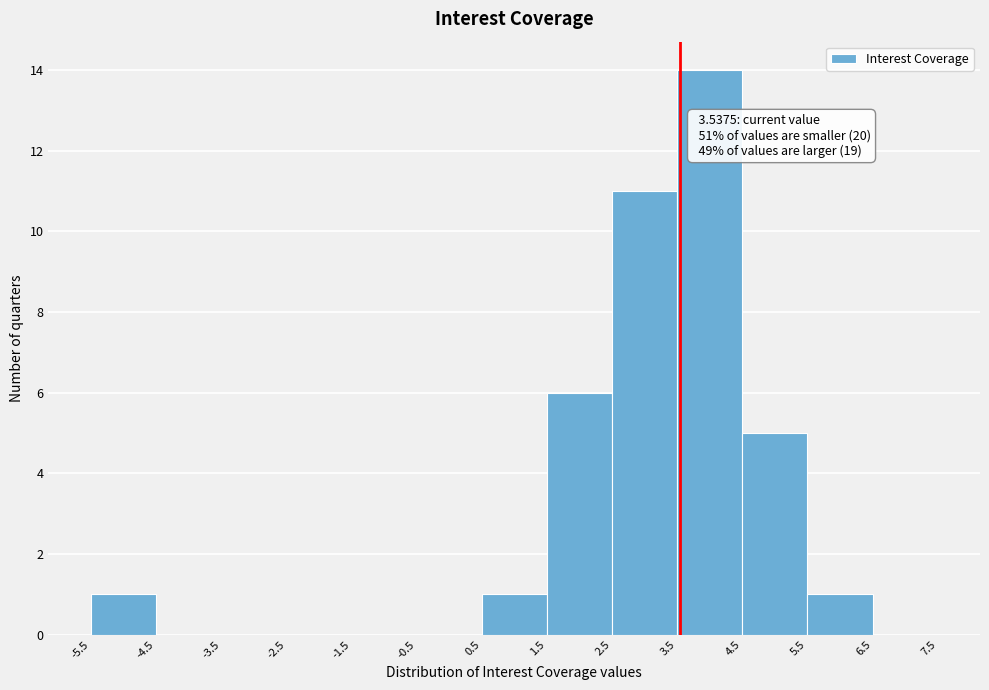

Over which range of the x-axis is the bar tallest?

3.5 to 4.5